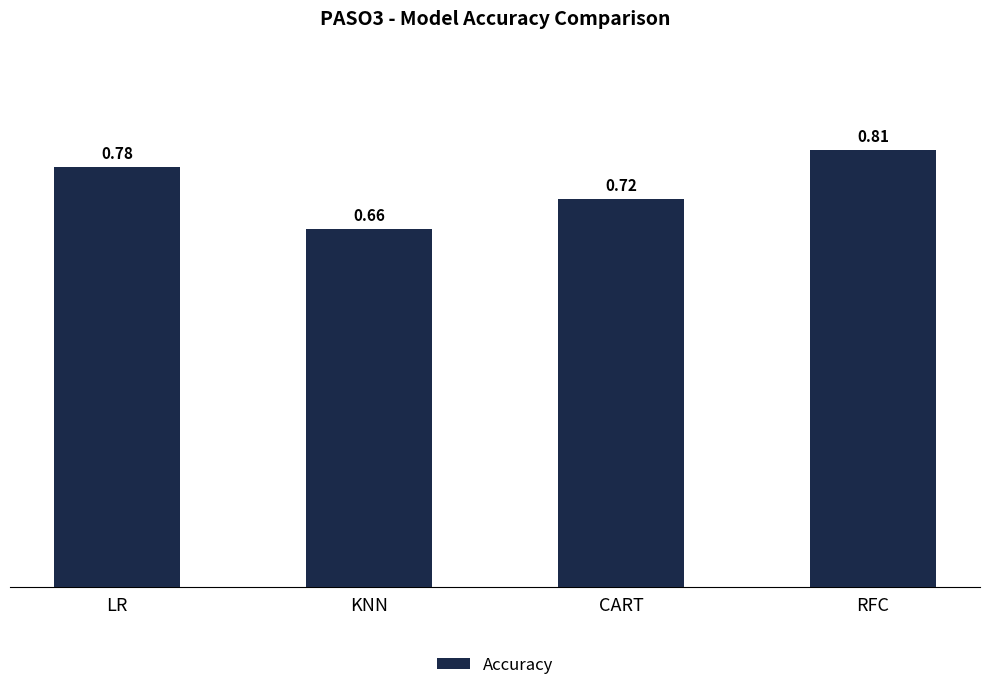

What is the change in value from CART to RFC?

+0.1